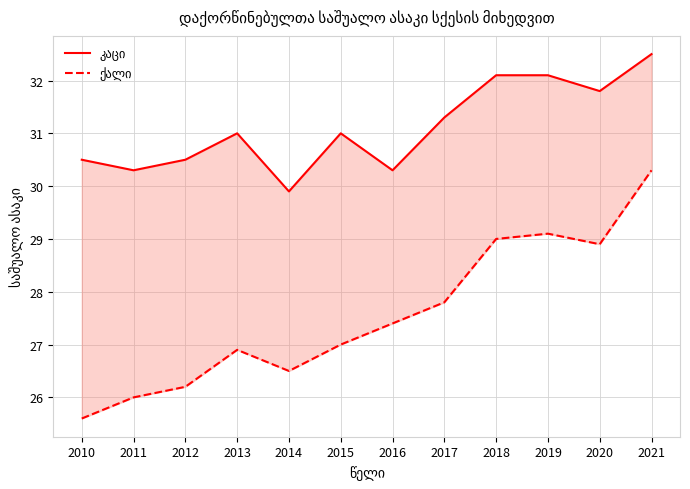

True or false: კაცი and ქალი intersect in this chart.

False